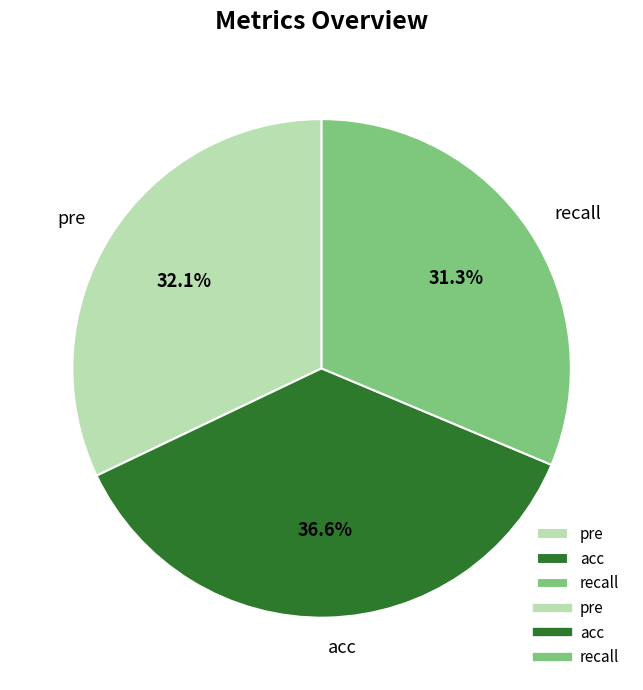

Is it true that recall is 20% of the pie?

False